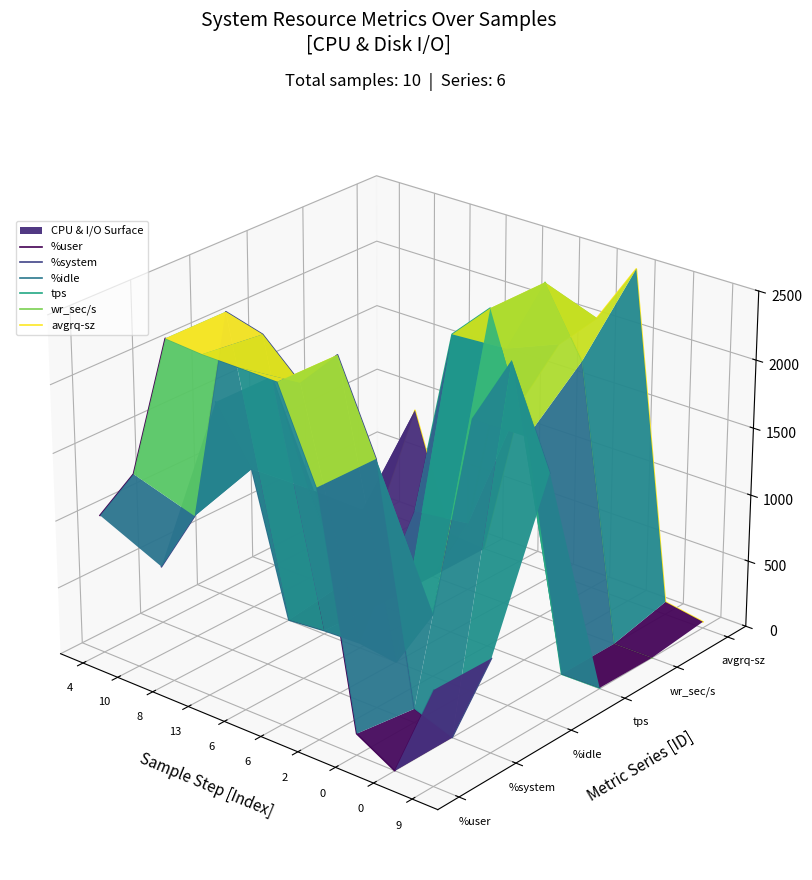

How many values in tps are above zero?

4